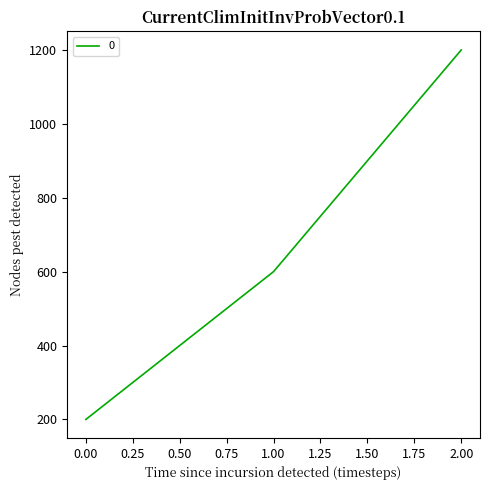

What is the average value?

667